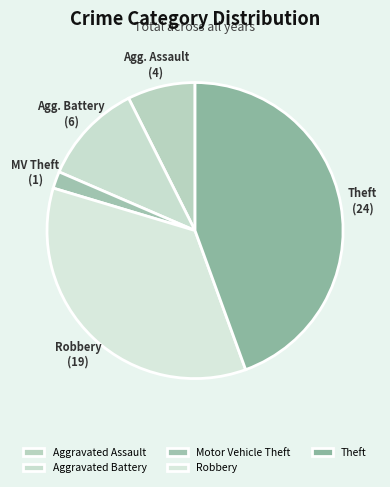

How many segments does this pie chart have?

5